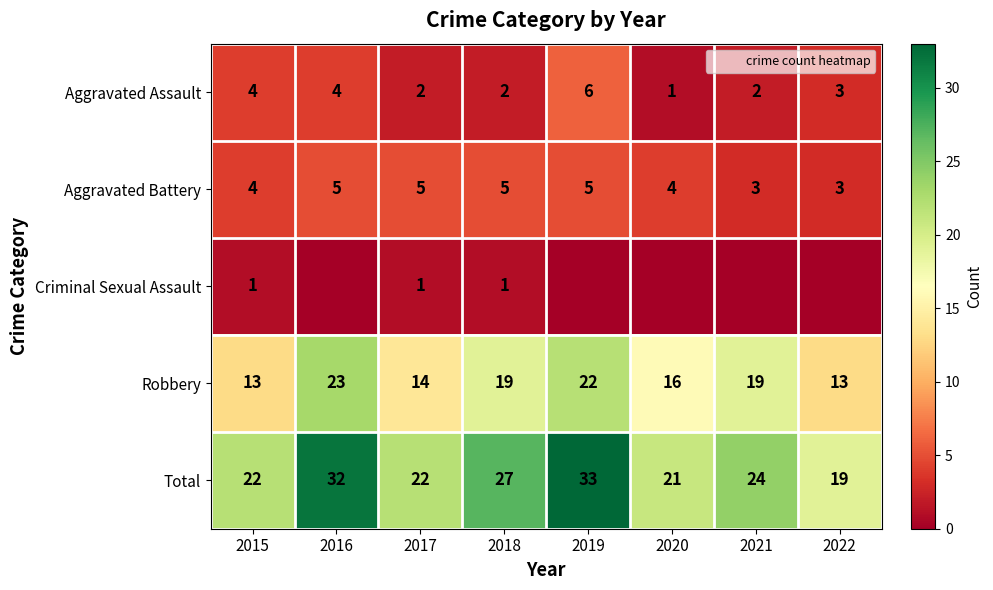

What is the maximum value for Robbery?

23